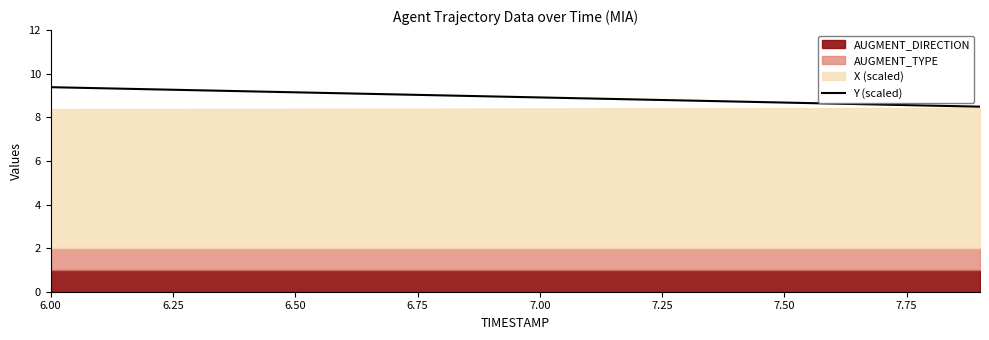

What is the highest value of the Y (scaled) series?

9.4